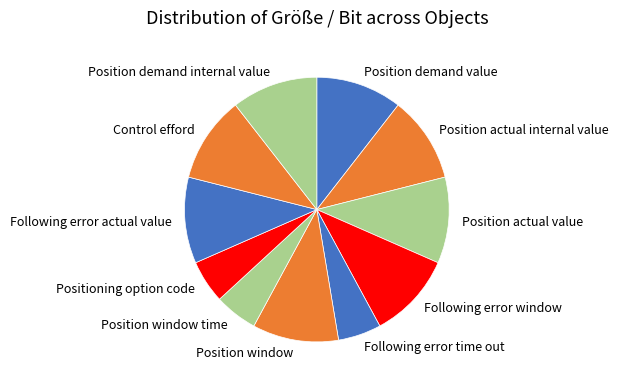

Does Following error window represent more than half of the total?

No